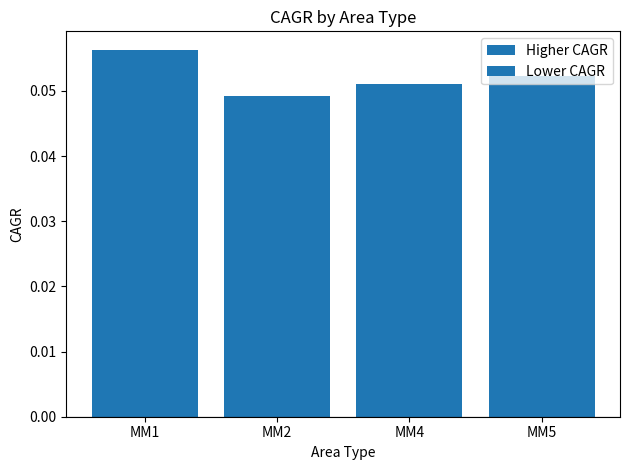

Between MM5 and MM4, which is larger?

MM5